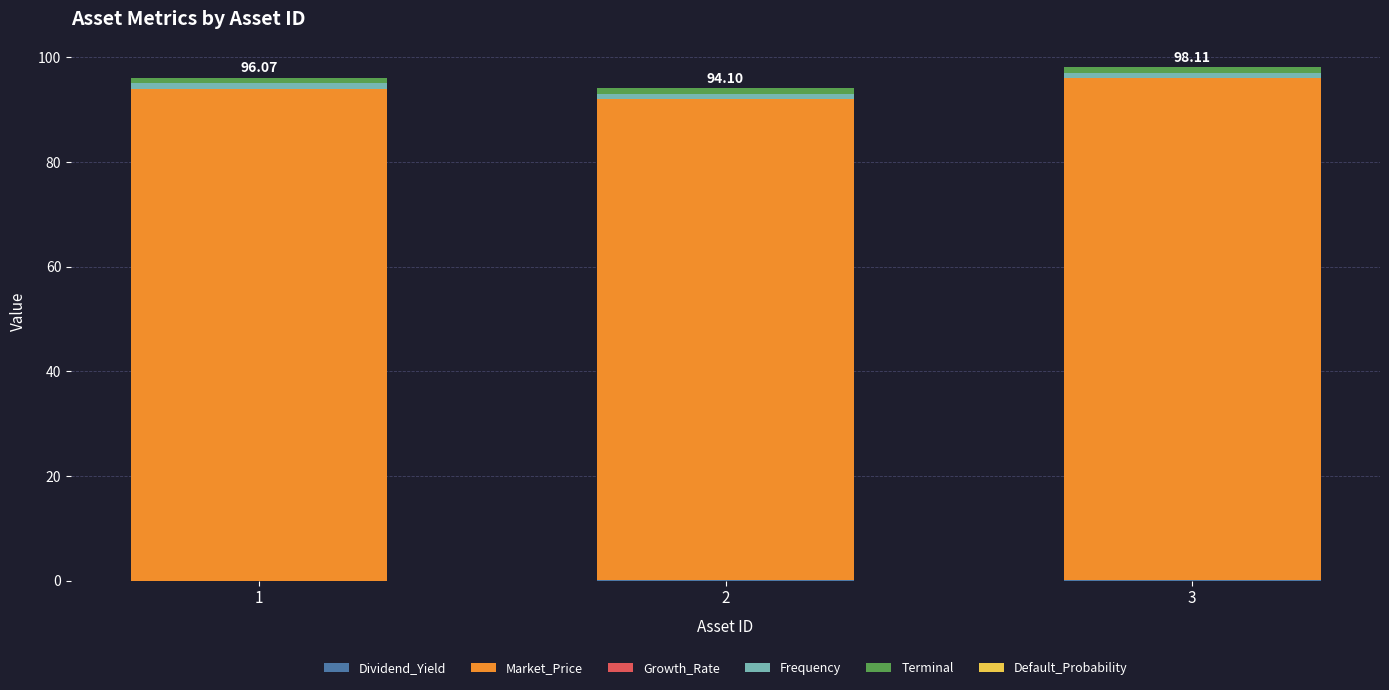

How many distinct data groups are displayed?

6